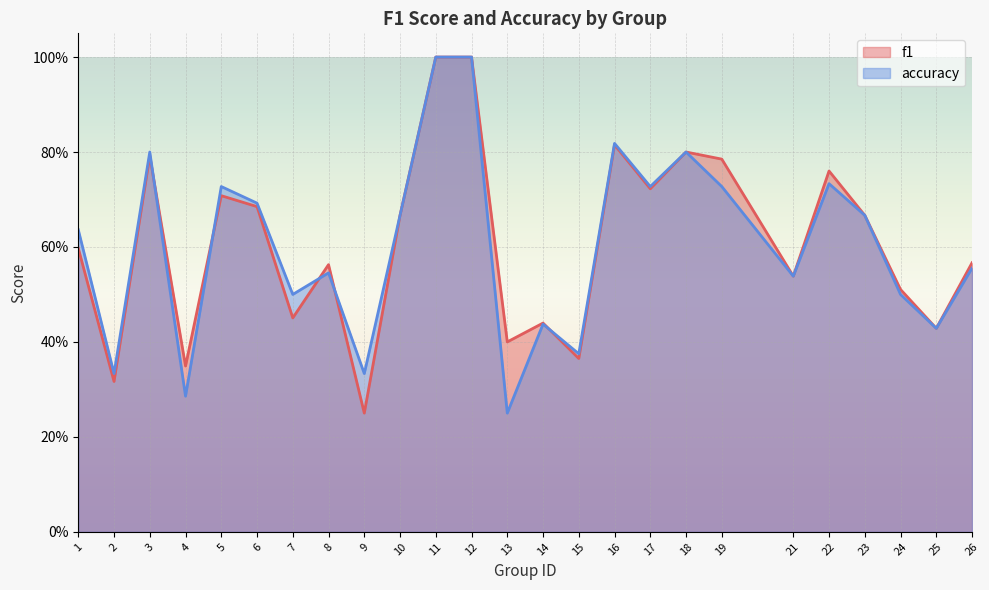

Rank the series by their average value, from highest to lowest.

f1, accuracy